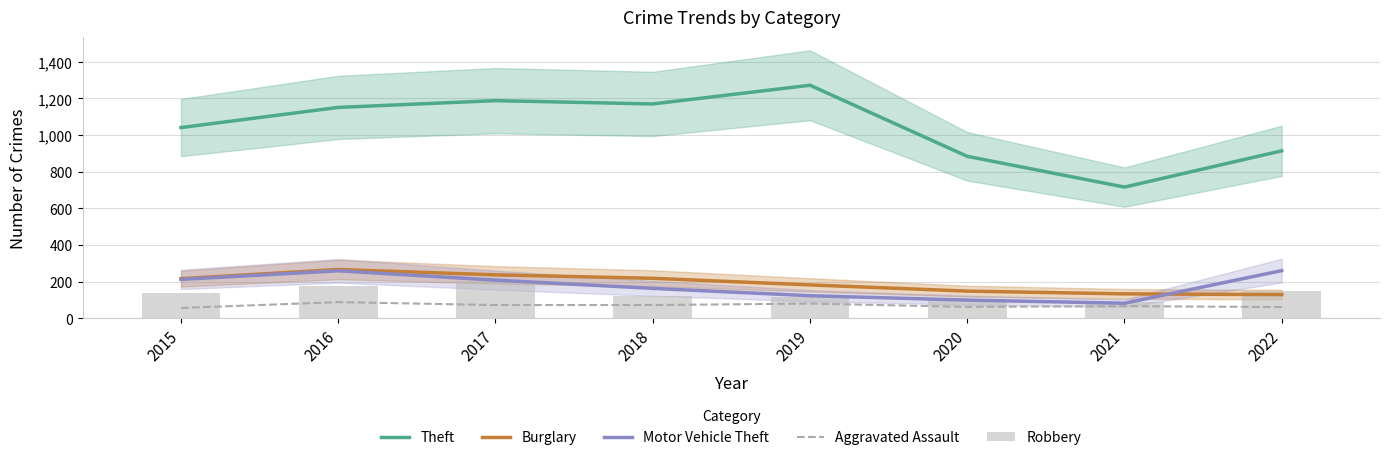

What is the difference between the highest and lowest values at 2017?

1116